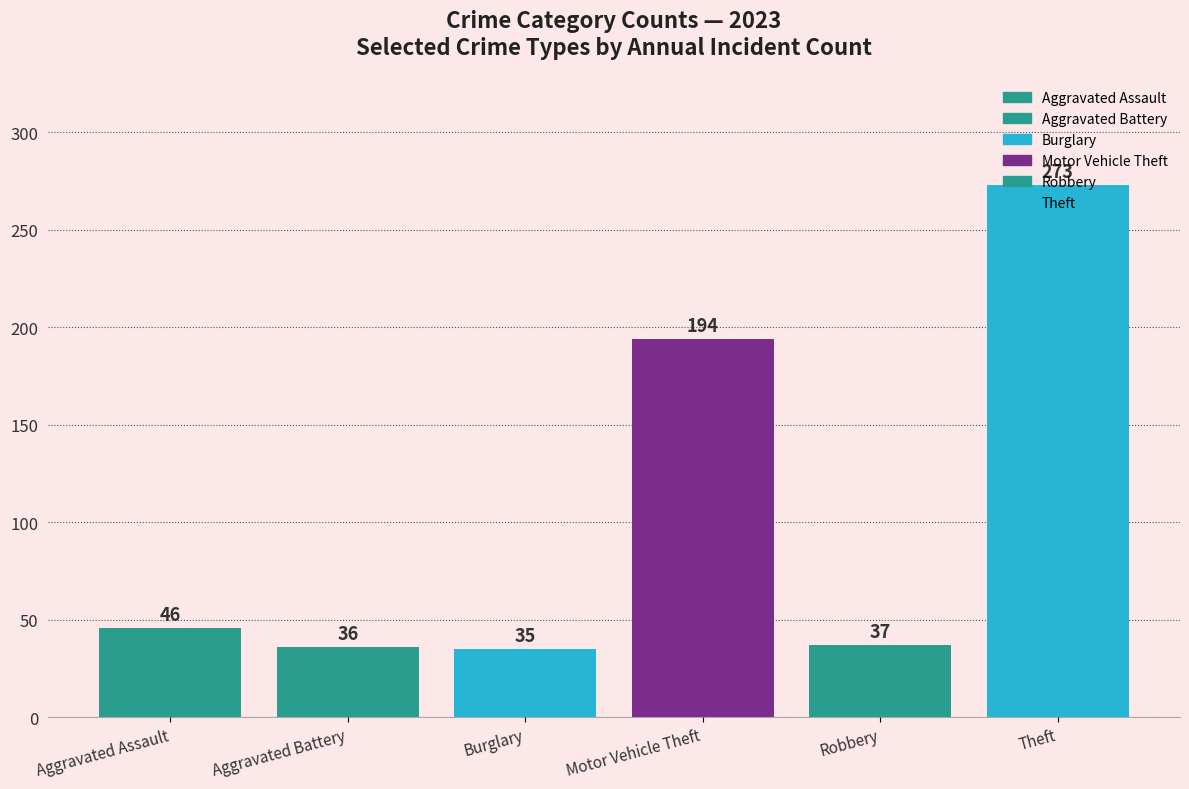

At which category is the sum across all series the highest?

Theft